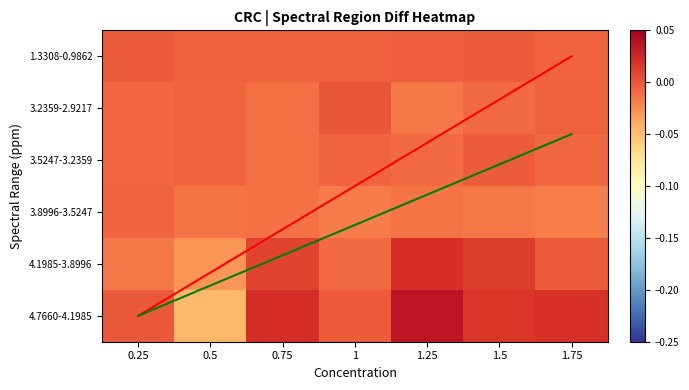

Is the value of 3.2359-2.9217 at 0.25 greater than the value of green line at 1.5?

No